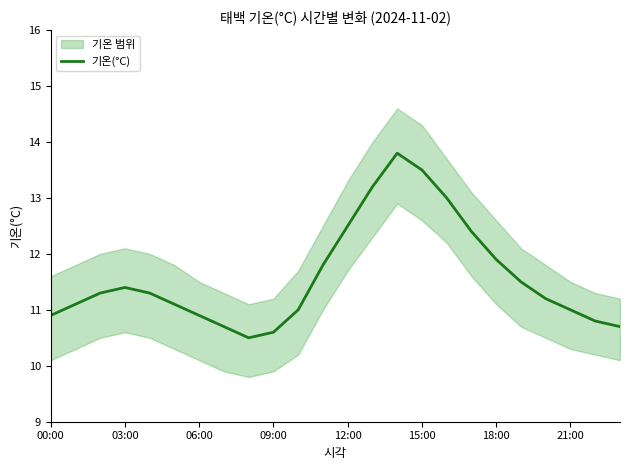

The value of 기온(°C) at 00:00 is 10.9. True or false?

True